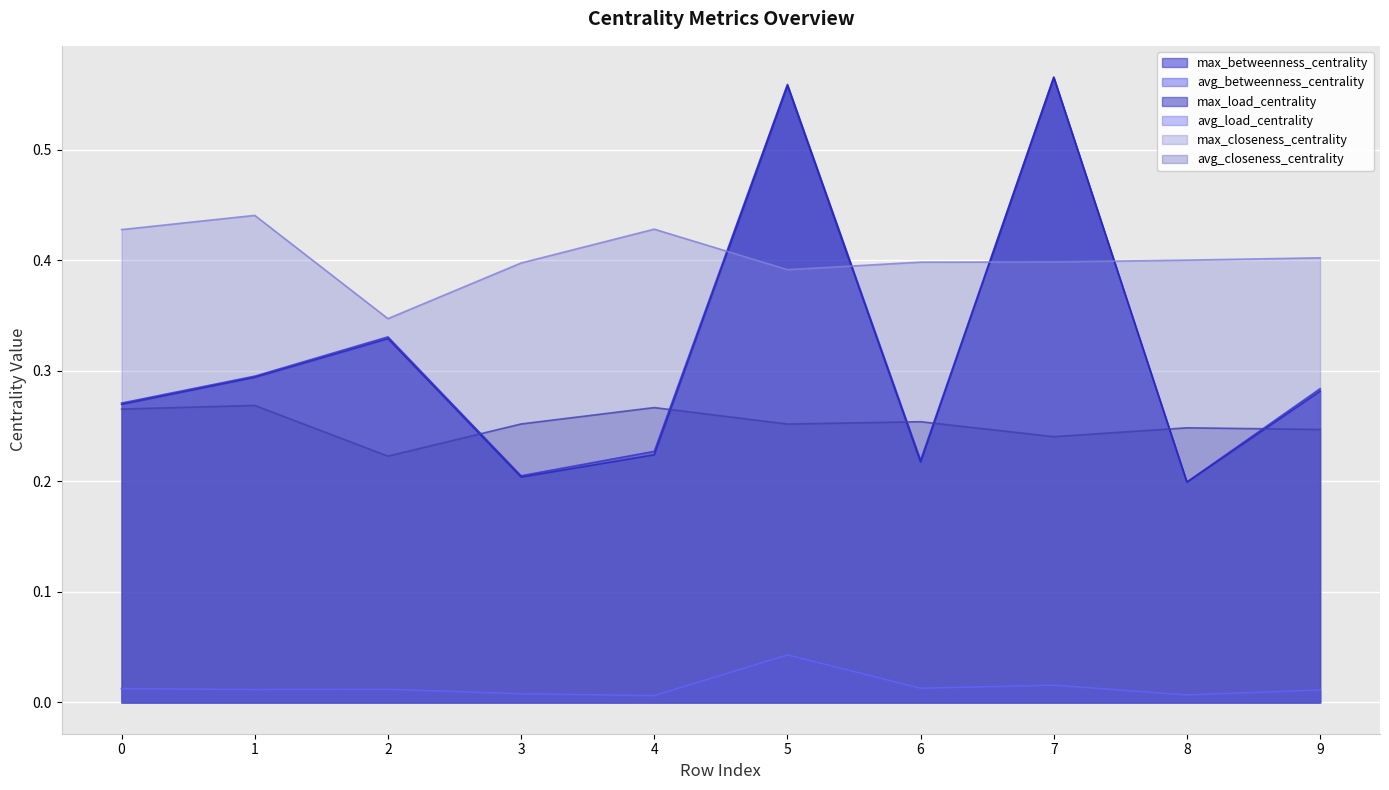

Reading left to right, transcribe all the data shown in this chart.

max_betweenness_centrality: 0=0.3	1=0.3	2=0.3	3=0.2	4=0.2	5=0.6	6=0.2	7=0.6	8=0.2	9=0.3
avg_betweenness_centrality: 0=0.0	1=0.0	2=0.0	3=0.0	4=0.0	5=0.0	6=0.0	7=0.0	8=0.0	9=0.0
max_load_centrality: 0=0.3	1=0.3	2=0.3	3=0.2	4=0.2	5=0.6	6=0.2	7=0.6	8=0.2	9=0.3
avg_load_centrality: 0=0.0	1=0.0	2=0.0	3=0.0	4=0.0	5=0.0	6=0.0	7=0.0	8=0.0	9=0.0
max_closeness_centrality: 0=0.4	1=0.4	2=0.3	3=0.4	4=0.4	5=0.4	6=0.4	7=0.4	8=0.4	9=0.4
avg_closeness_centrality: 0=0.3	1=0.3	2=0.2	3=0.3	4=0.3	5=0.3	6=0.3	7=0.2	8=0.2	9=0.2